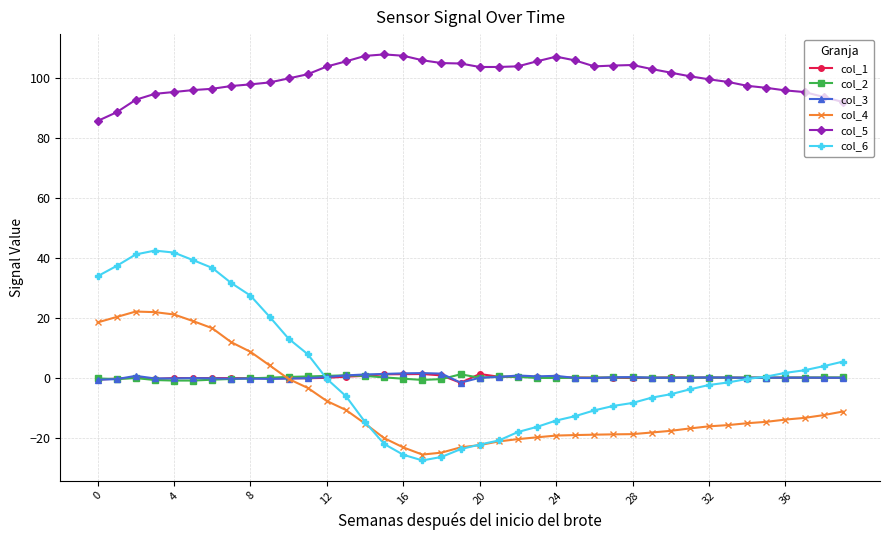

Which series has the largest range (max minus min)?

col_6